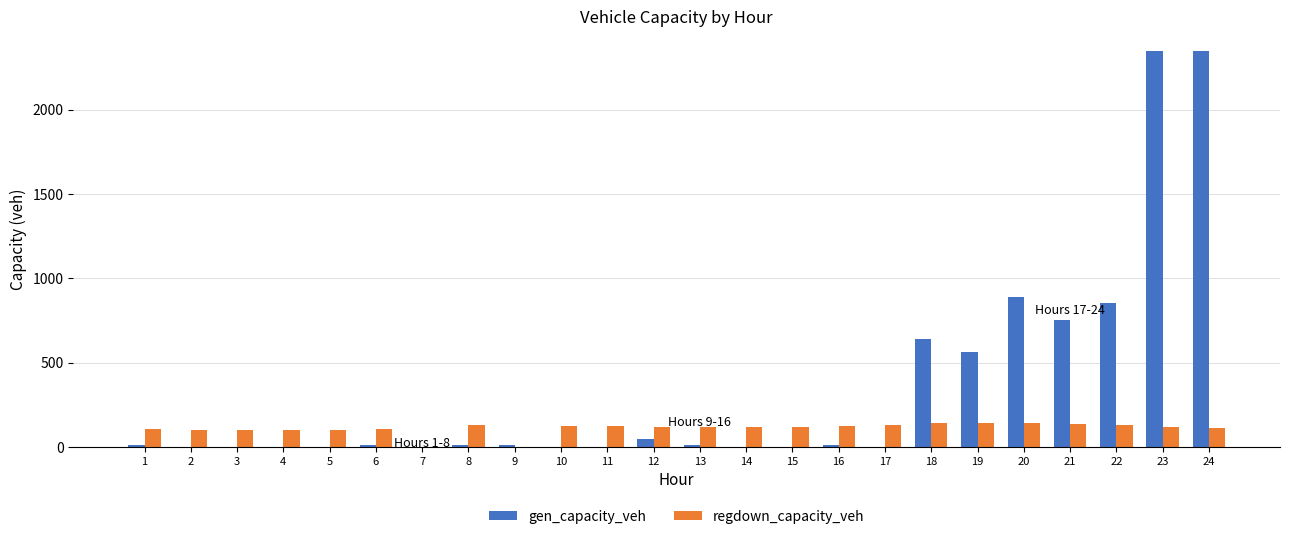

Between 11 and 19, which series saw the biggest shift?

gen_capacity_veh